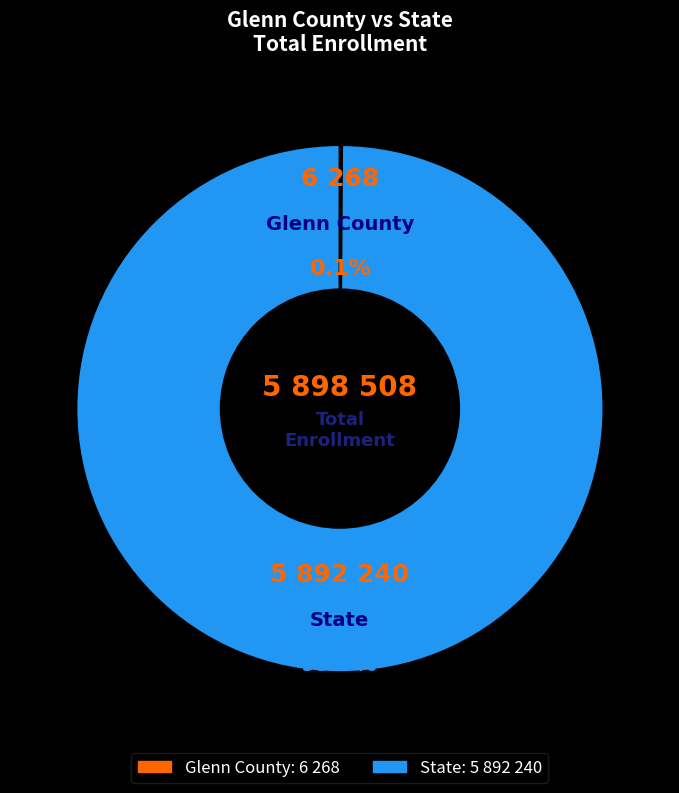

Which slice is the largest?

State